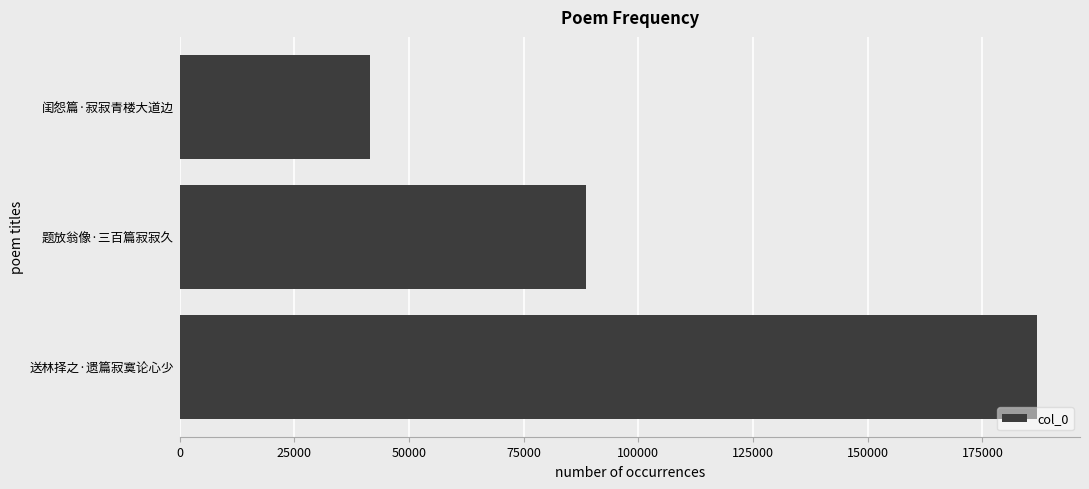

Which label corresponds to the smallest value in the chart?

闺怨篇·寂寂青楼大道边